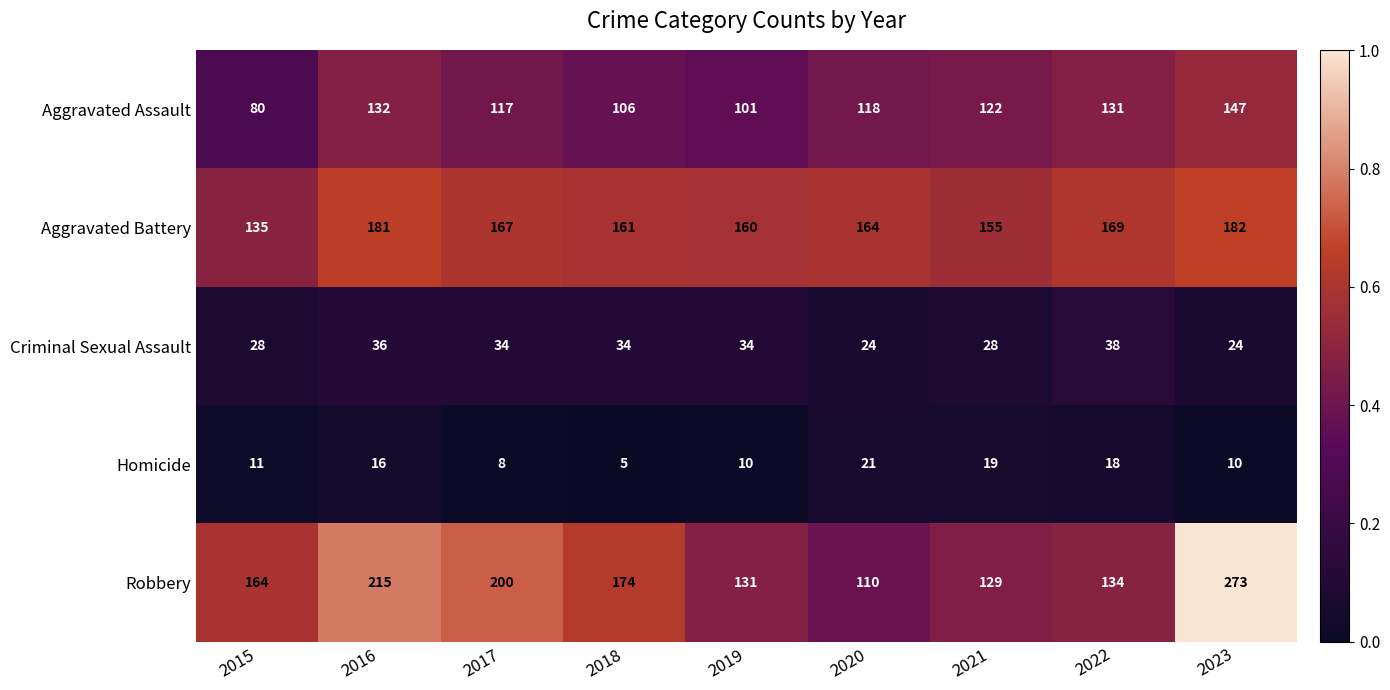

At which label does Criminal Sexual Assault first exceed 34?

2016